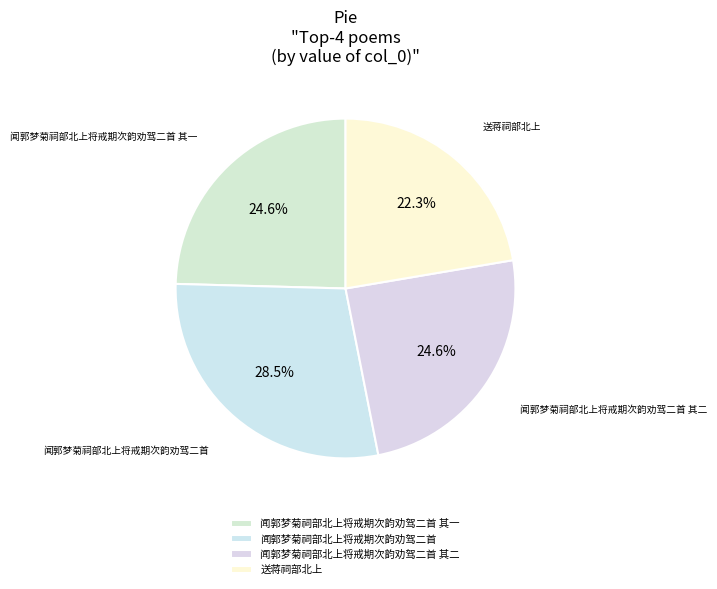

What is the change in value from 闻郭梦菊祠部北上将戒期次韵劝驾二首 to 送蒋祠部北上?

-150955